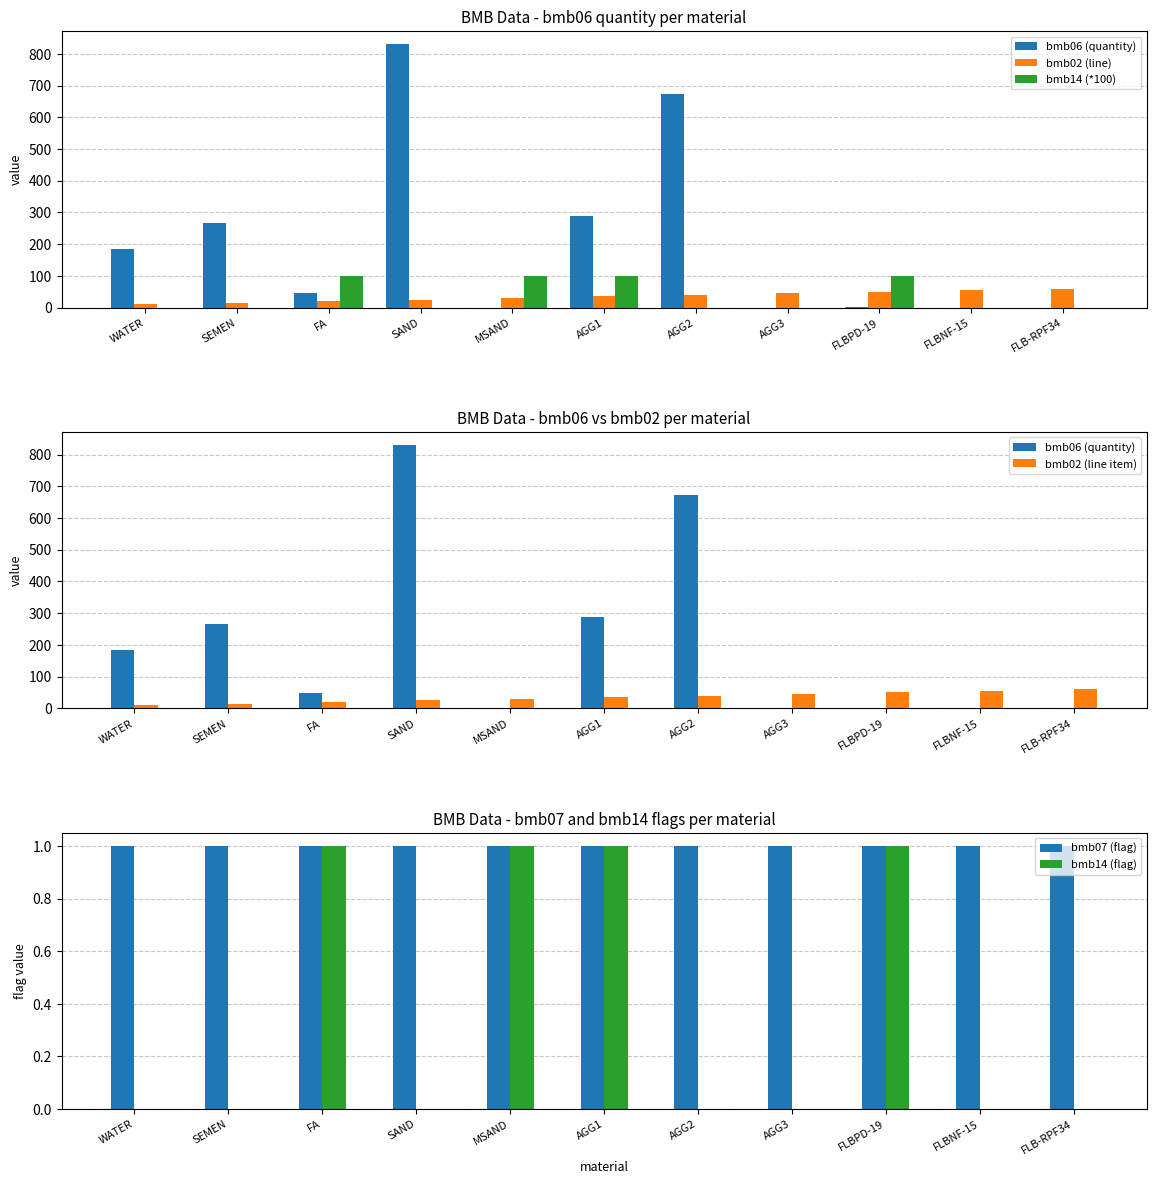

Between SEMEN and AGG3, which series saw the biggest shift?

bmb06 (quantity)